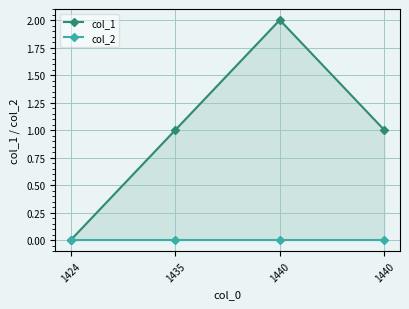

Reading left to right, extract all data points from this chart.

col_1: 0	1	2	1
col_2: 0	0	0	0